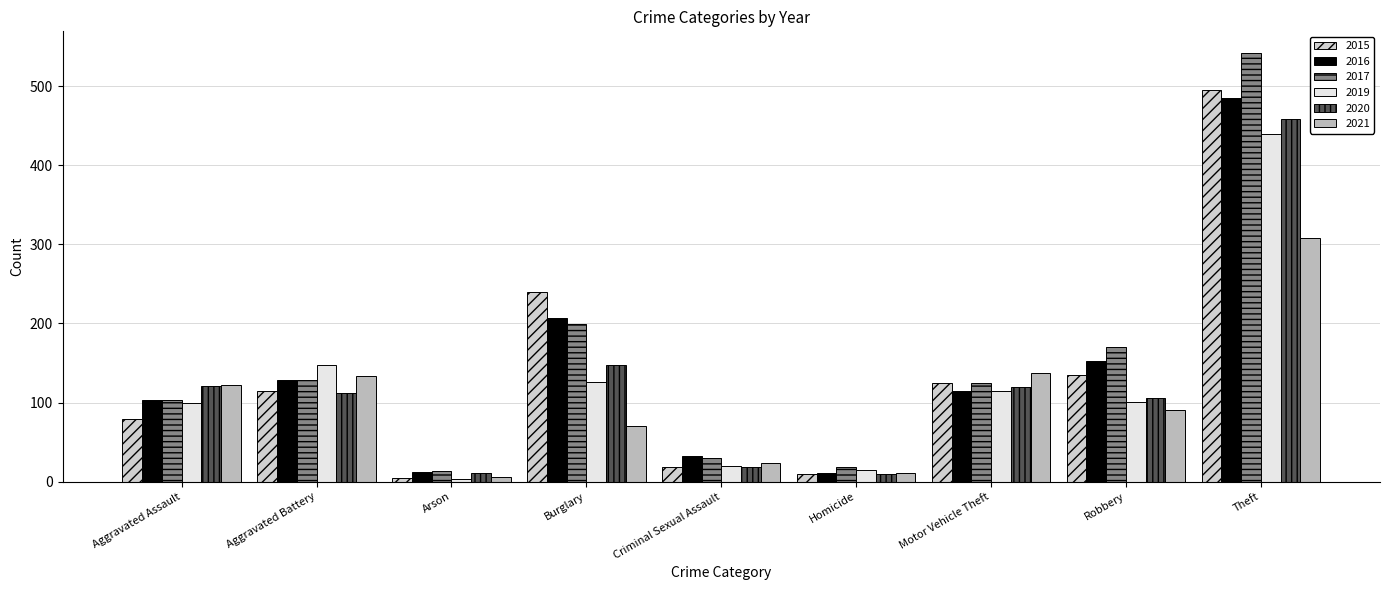

Is the value of 2016 at Motor Vehicle Theft greater than the value of 2019 at Theft?

No